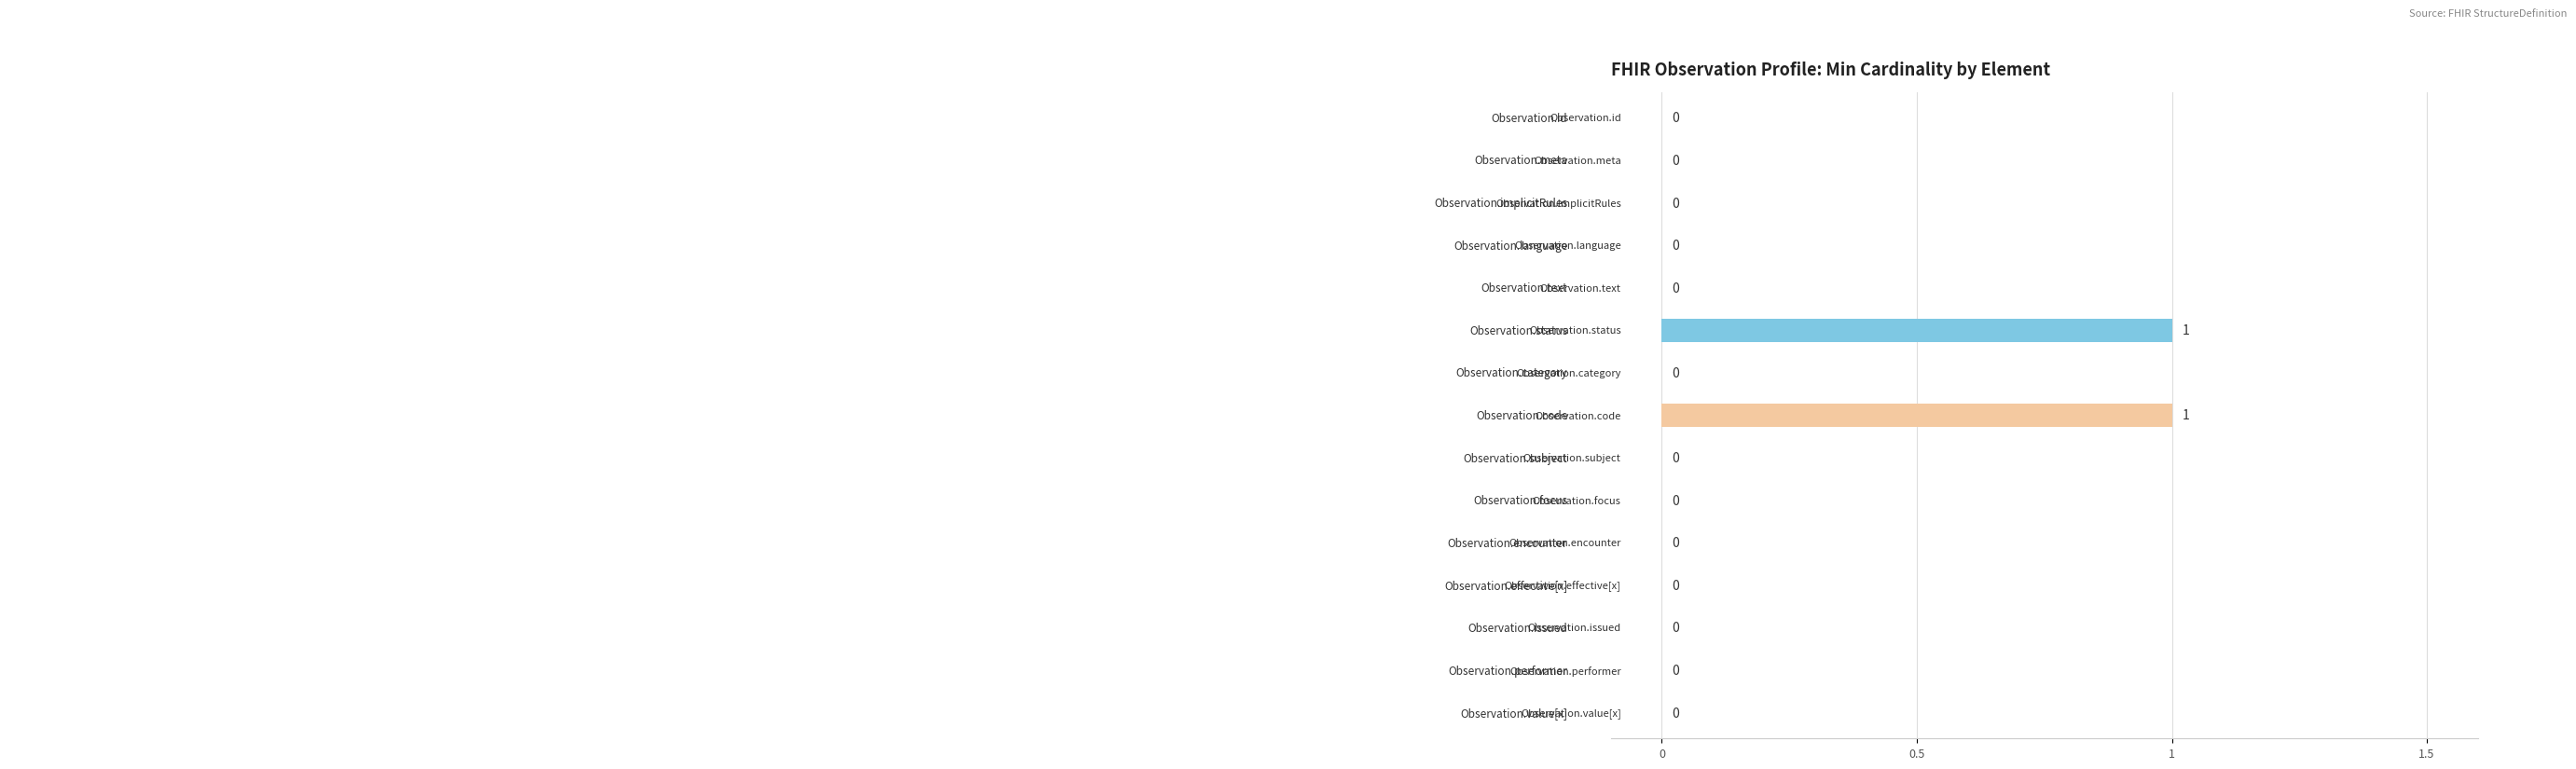

What is the maximum value shown in the chart?

1